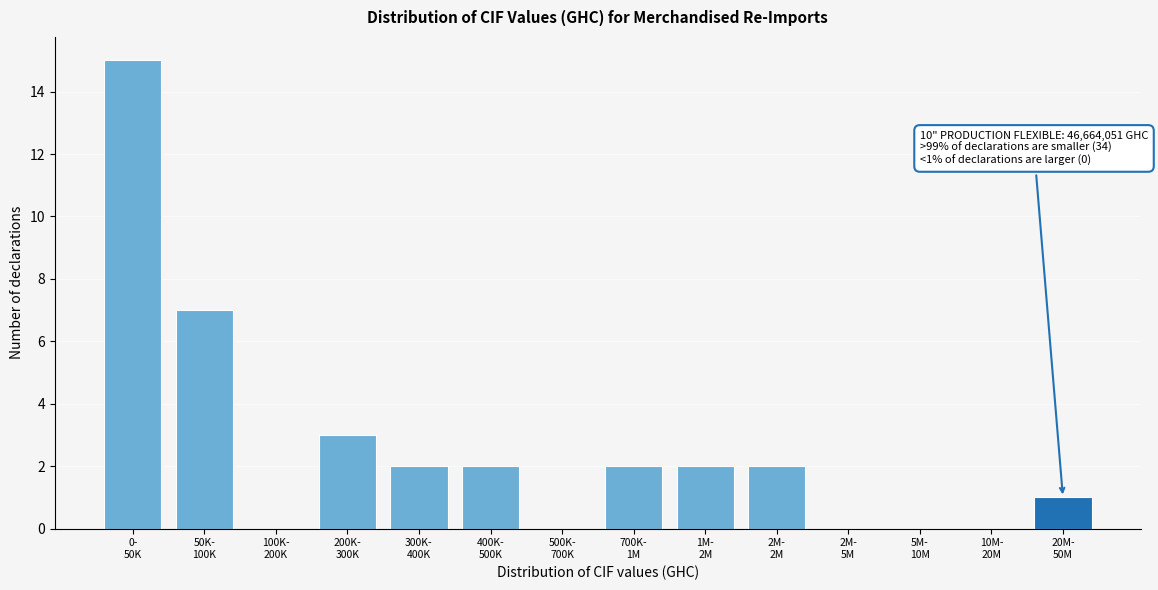

What is the sum of all values?

36